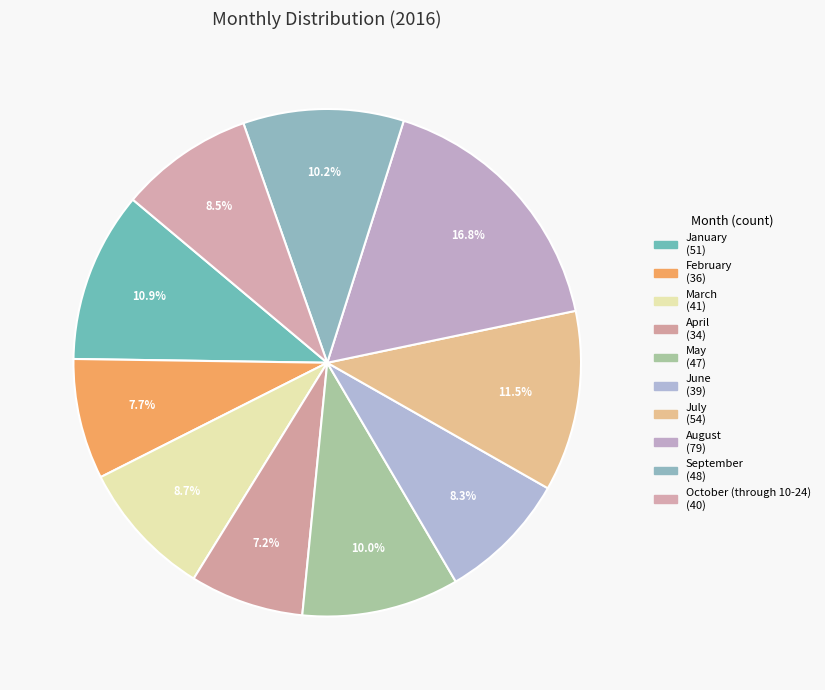

Does September represent more than half of the total?

No